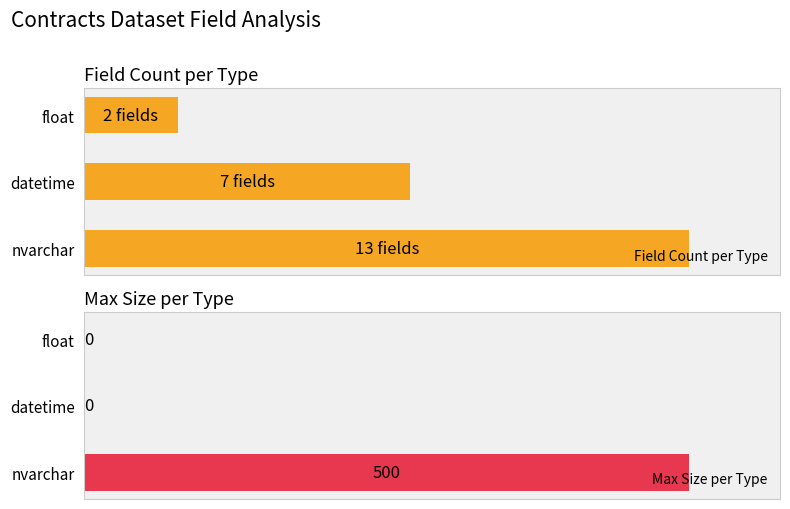

Count the number of categories in the chart.

3